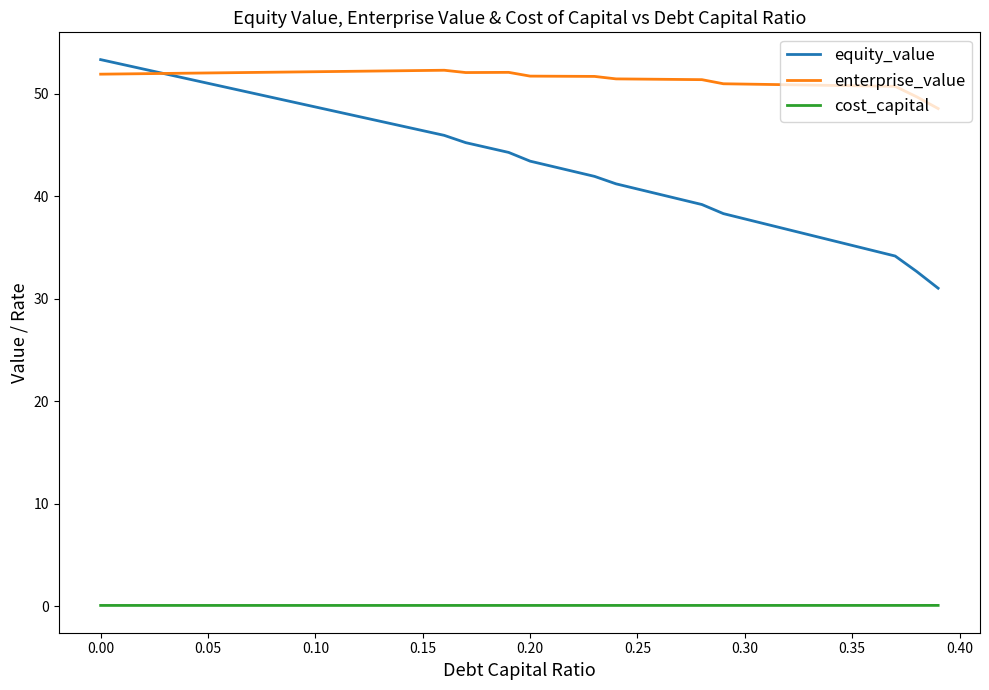

What is the maximum value shown in the chart?

53.3